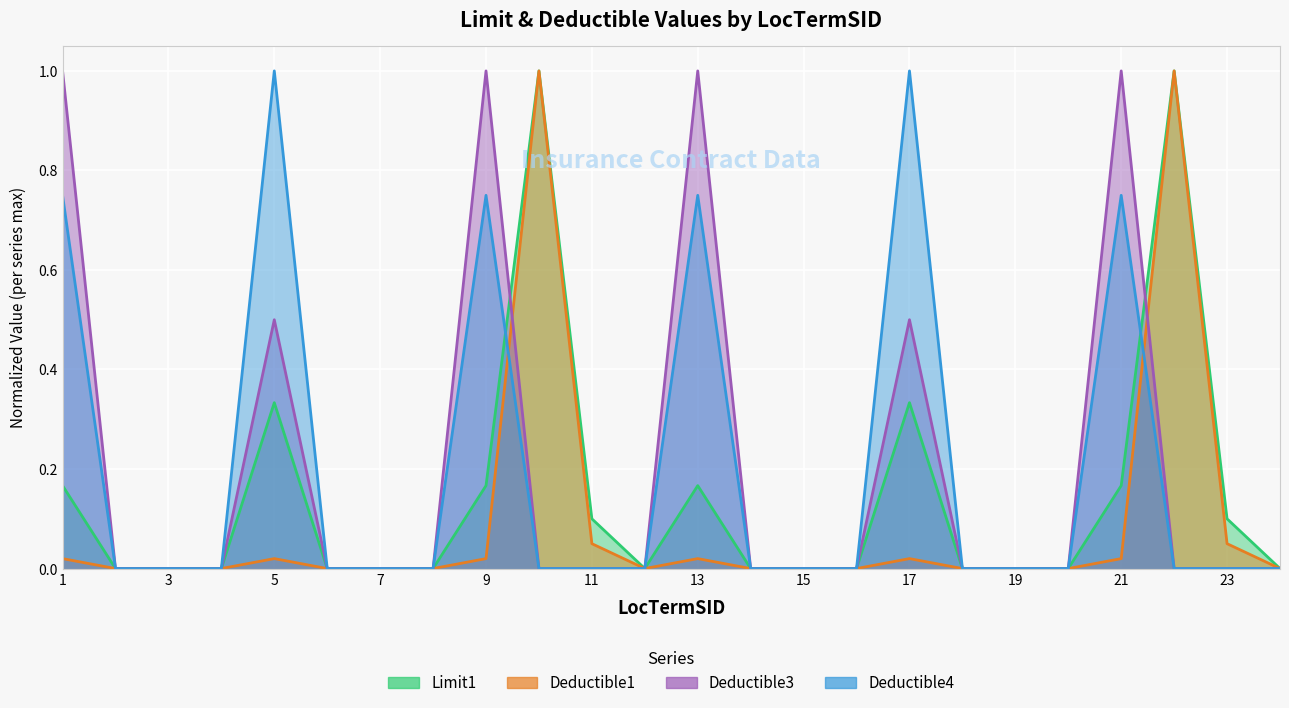

What is the maximum value for Limit1?

1.0